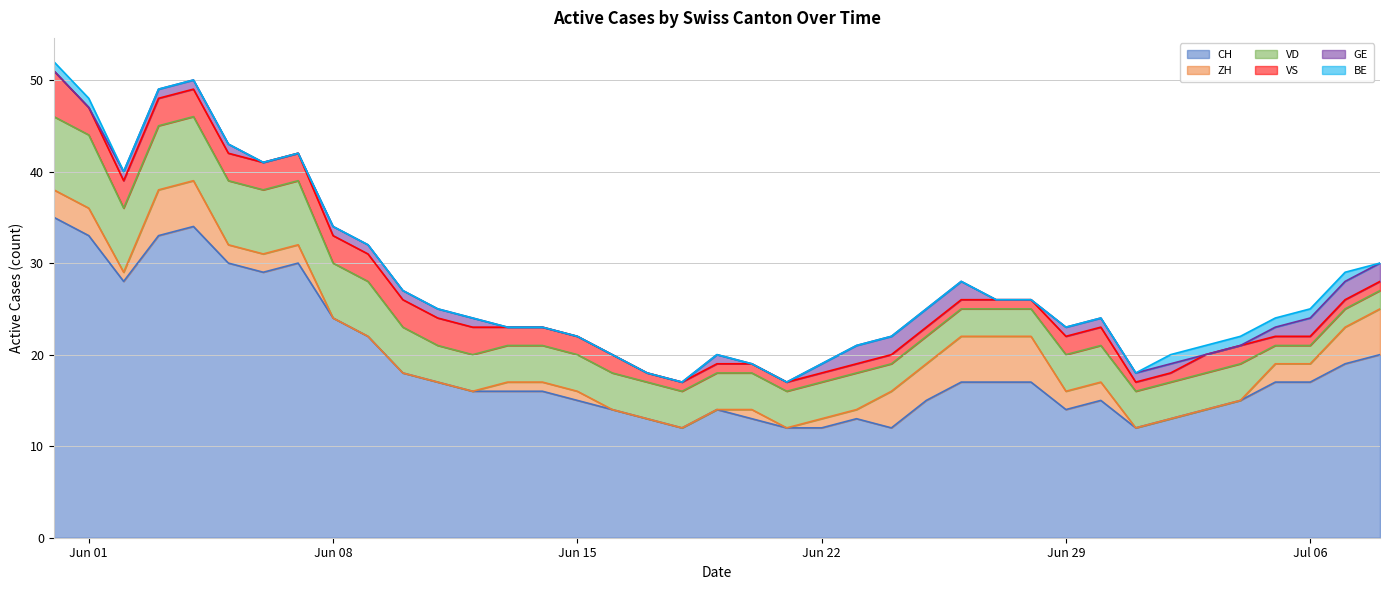

What is the total value across all series at 38?

30